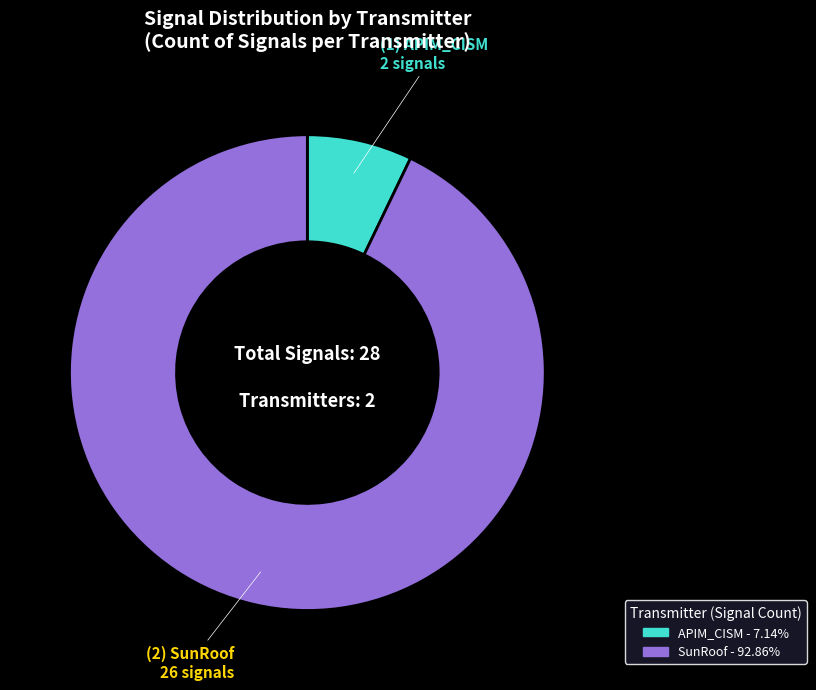

How many slices are in this pie chart?

2